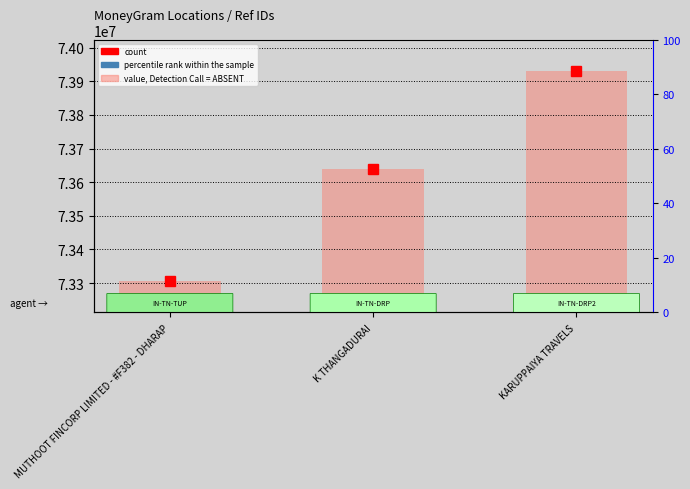

Is the value of Ref at KARUPPAIYA TRAVELS greater than the value of percentile rank within the sample at K THANGADURAI?

Yes